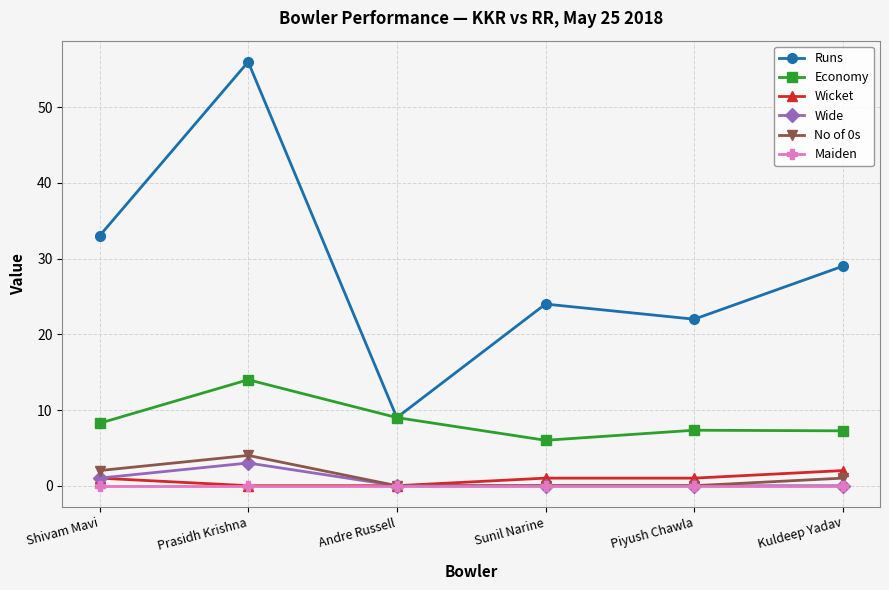

Does the chart have visible grid lines?

Yes